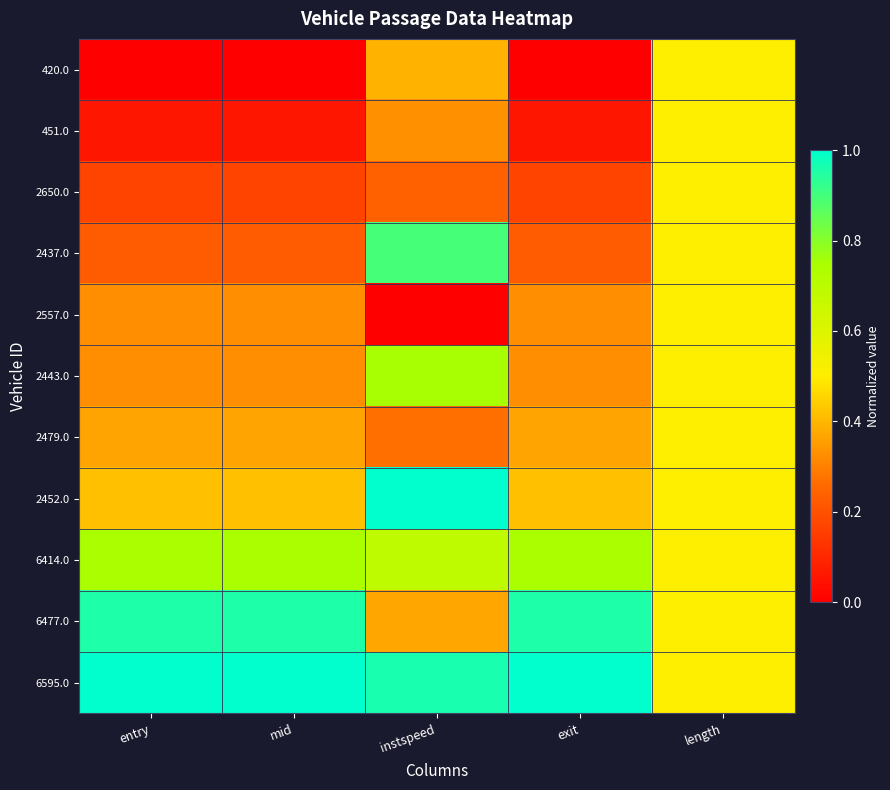

Rank the series by their maximum value, from highest to lowest.

2452.0, 6595.0, 6477.0, 2437.0, 2443.0, 6414.0, 420.0, 451.0, 2650.0, 2557.0, 2479.0